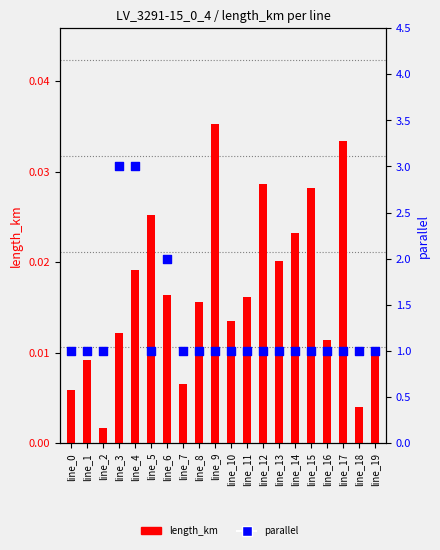

Which series has the widest spread of Y values?

parallel